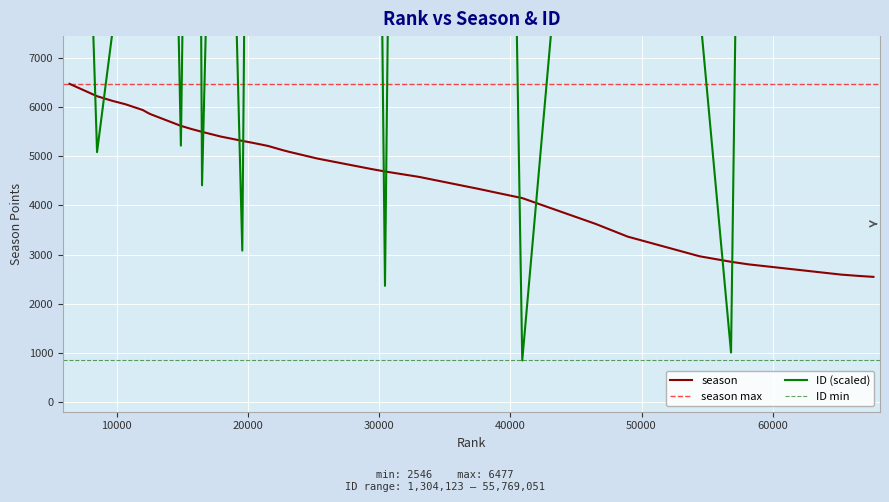

The ID (scaled) series shows 13431.4 at 66615. True or false?

True